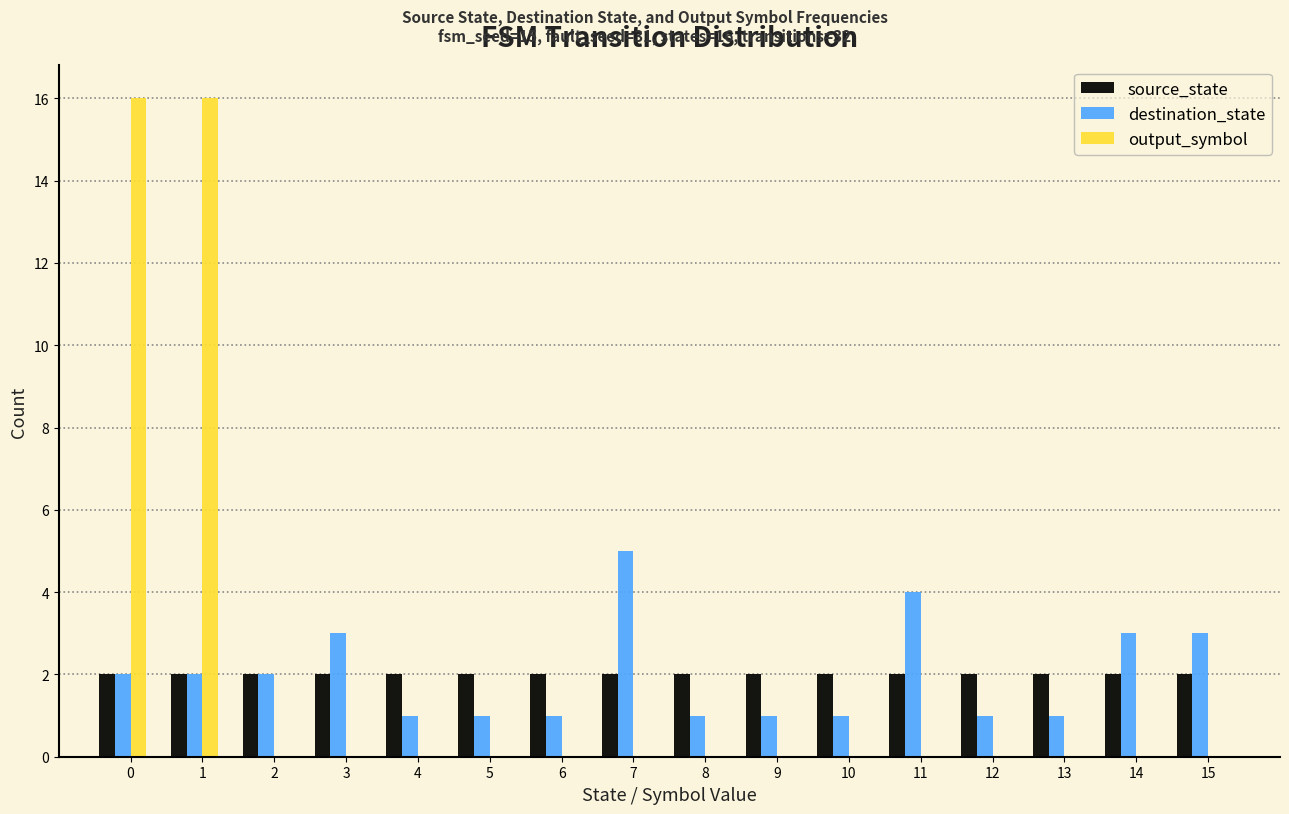

Between 3 and 4, which series saw the biggest shift?

destination_state